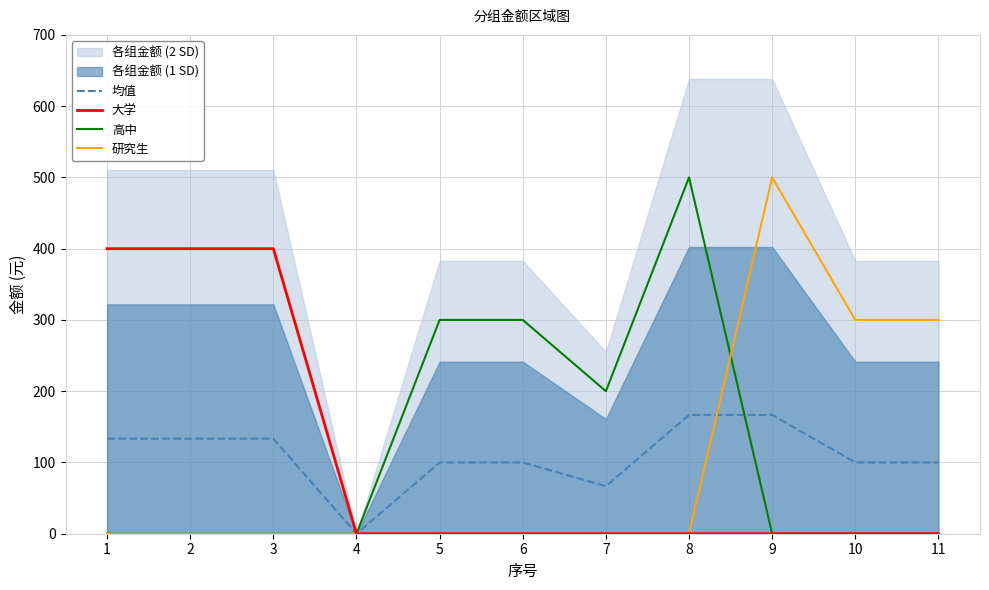

Reading left to right, extract all data points from this chart.

均值: 1=133.3	2=133.3	3=133.3	4=0.0	5=100.0	6=100.0	7=66.7	8=166.7	9=166.7	10=100.0	11=100.0
大学: 1=400.0	2=400.0	3=400.0	4=0.0	5=0.0	6=0.0	7=0.0	8=0.0	9=0.0	10=0.0	11=0.0
高中: 1=0.0	2=0.0	3=0.0	4=0.0	5=300.0	6=300.0	7=200.0	8=500.0	9=0.0	10=0.0	11=0.0
研究生: 1=0.0	2=0.0	3=0.0	4=0.0	5=0.0	6=0.0	7=0.0	8=0.0	9=500.0	10=300.0	11=300.0